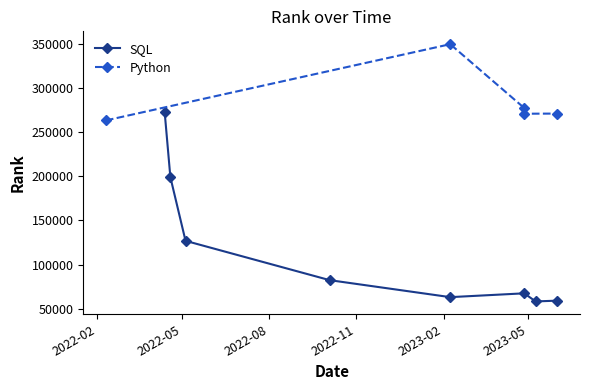

What is the value of the SQL point at the 2nd from the left?

198980